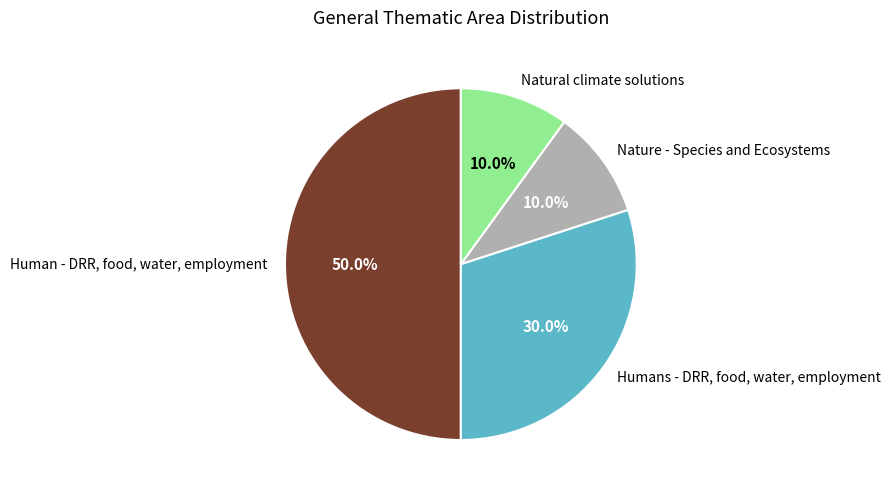

Do Humans - DRR, food, water, employment and Nature - Species and Ecosystems together represent more than half of the pie?

No